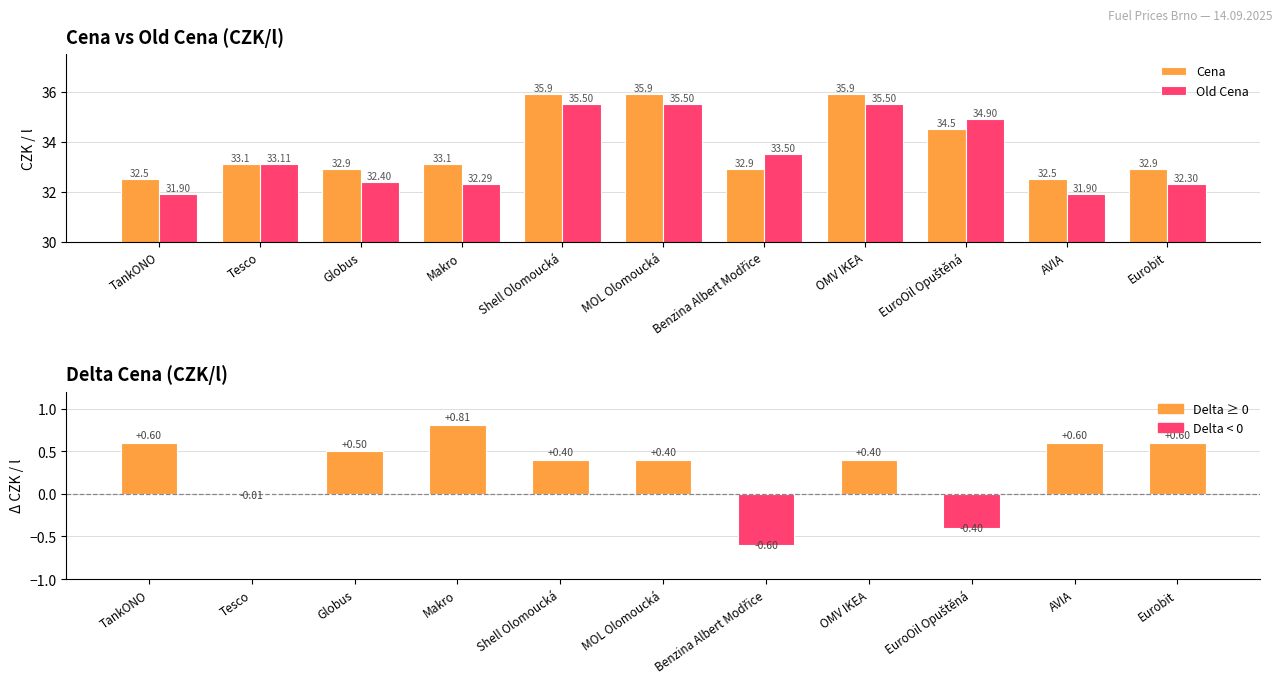

Is it true that Cena equals 32.5 at AVIA?

True